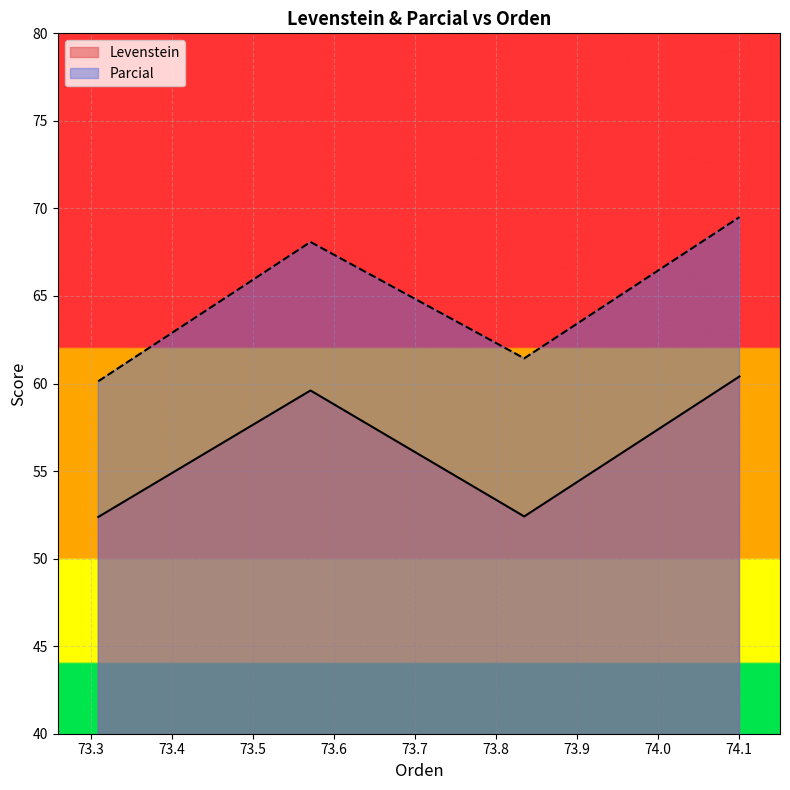

The value of Parcial at Estandar is 31.0. True or false?

False